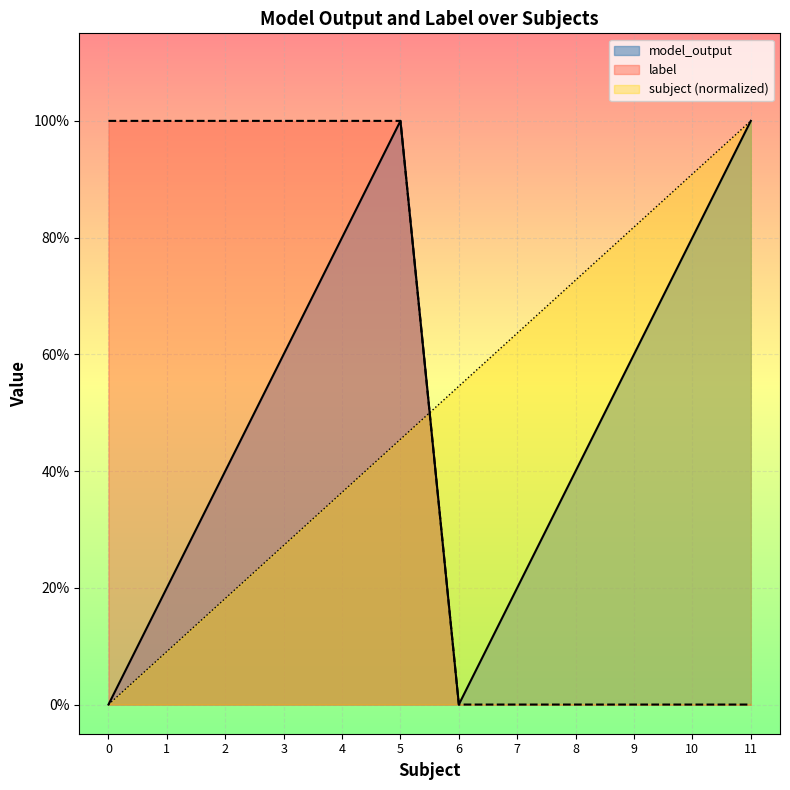

What is the difference between the subject values at 5 and 6?

0.1